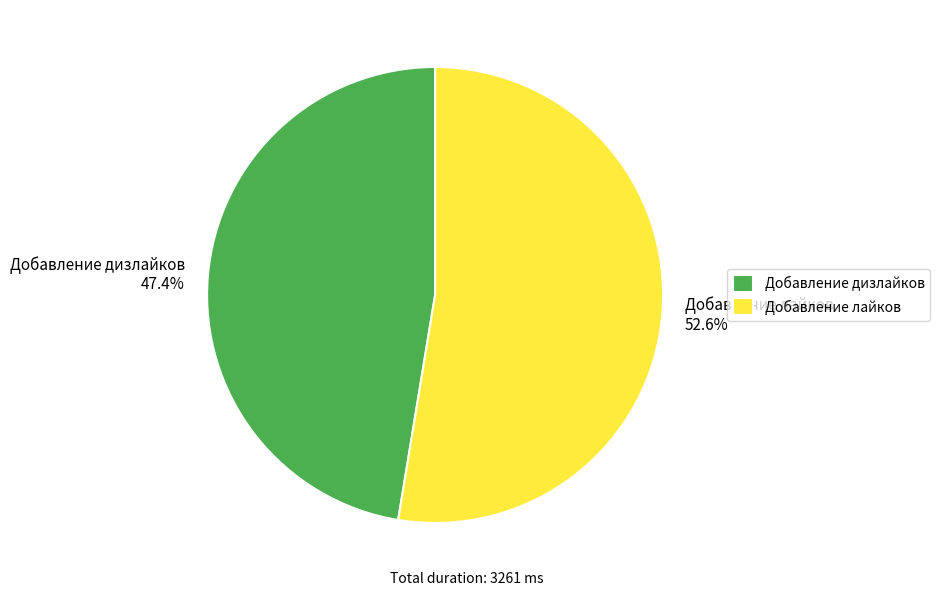

How many segments does this pie chart have?

2